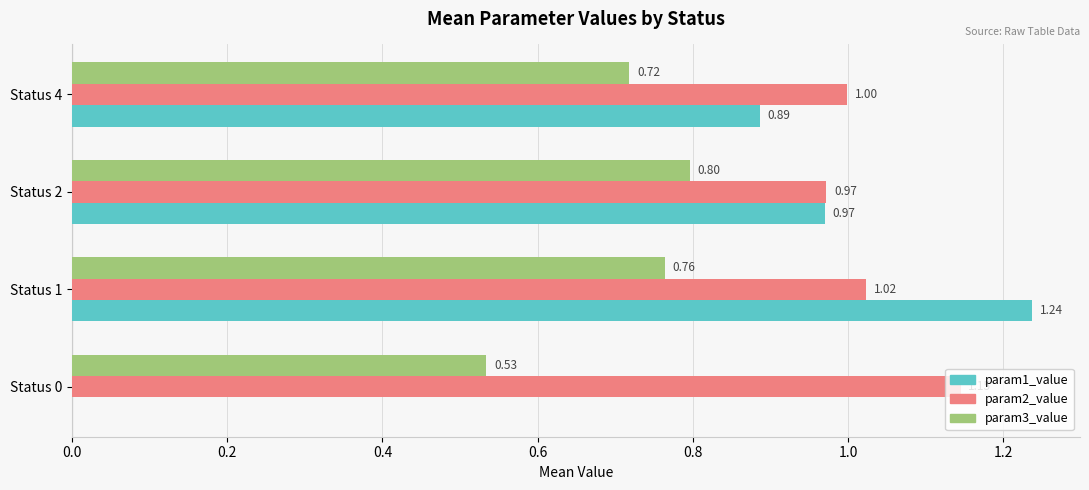

What are all the series names shown in the legend?

param1_value, param2_value, param3_value